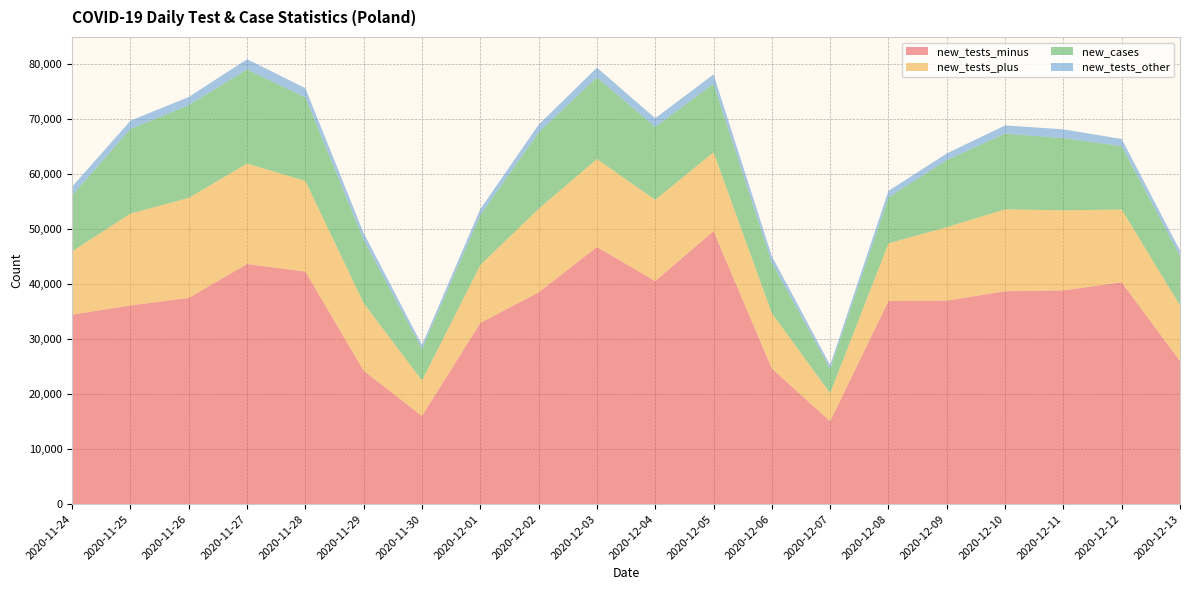

Reading left to right, list all the values displayed in this chart.

new_tests_minus: 34425	36105	37467	43628	42242	24238	16016	32918	38468	46709	40530	49585	24633	15058	36901	36964	38673	38840	40286	25981
new_tests_plus: 11502	16672	18161	18247	16469	12276	6441	10522	15171	15979	14757	14323	10070	5103	10483	13353	14880	14539	13233	10132
new_cases: 10141	15360	16846	17059	15183	11483	5734	9066	13870	14838	13230	12430	9175	4424	8315	12164	13747	13105	11498	8978
new_tests_other: 1613	1511	1492	1888	1657	1228	717	1095	1417	1764	1585	1719	1166	663	1202	1220	1498	1599	1310	968